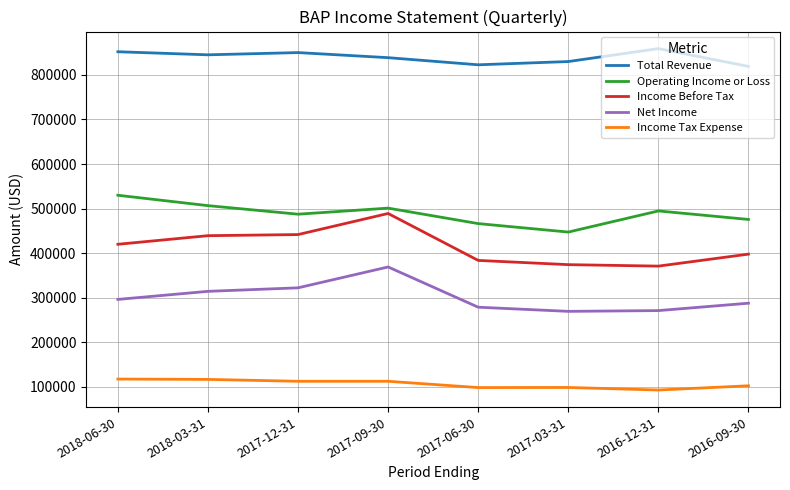

The value of Operating Income or Loss at 2016-12-31 is 494700. True or false?

True